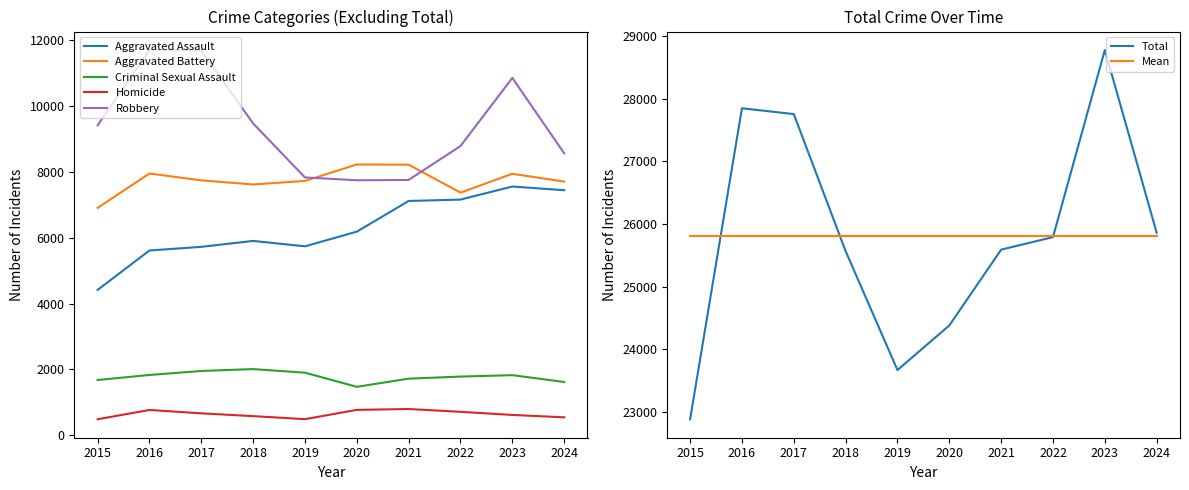

Does the chart display data point markers on the line(s)?

No